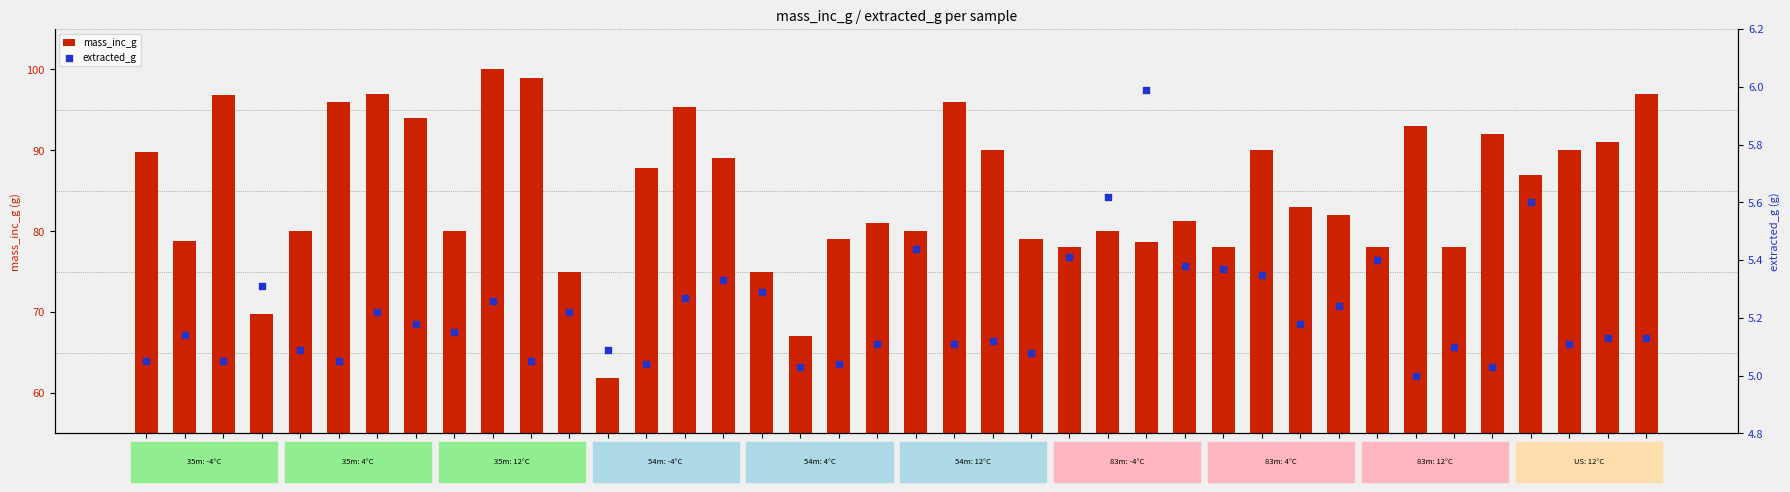

Which series has the largest Y range (max minus min)?

mass_inc_g